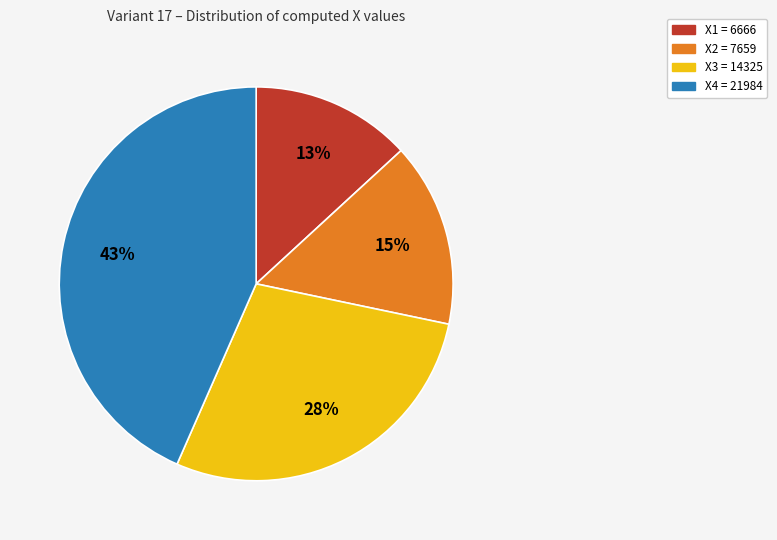

To the nearest percent, what is the average slice percentage?

25%